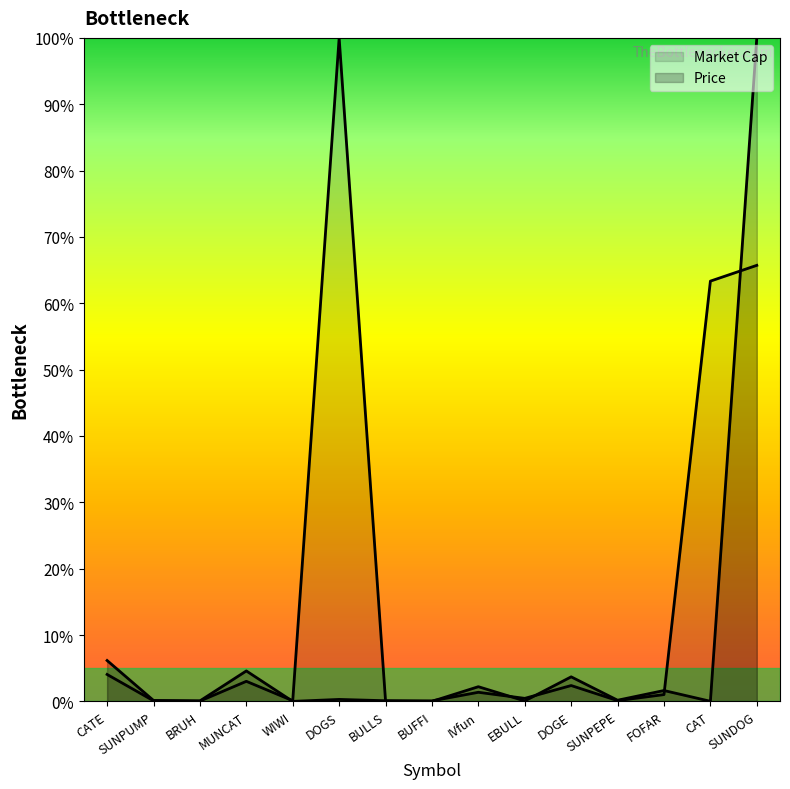

Is it true that Price equals 0.1 at EBULL?

False